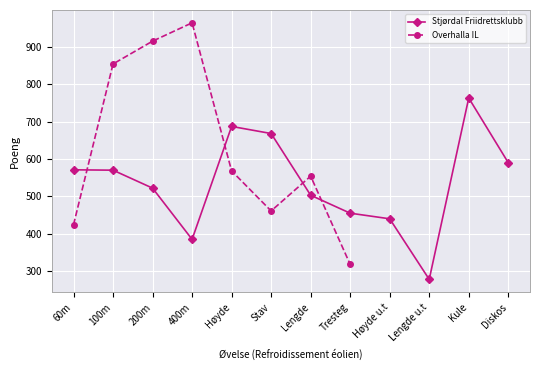

True or false: the data shows 590 at Diskos.

True